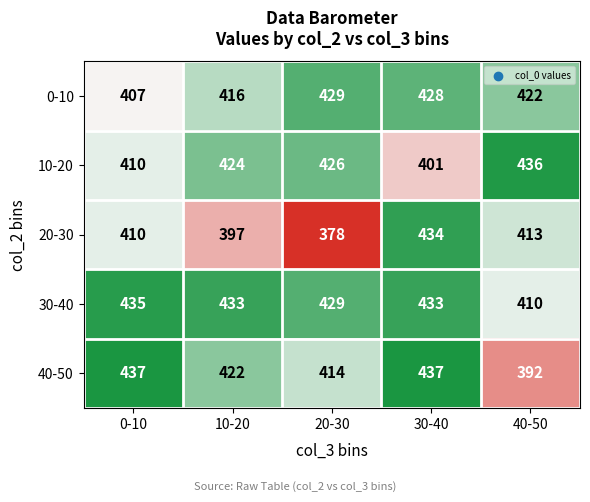

At which label does 0-10 first exceed 422?

20-30